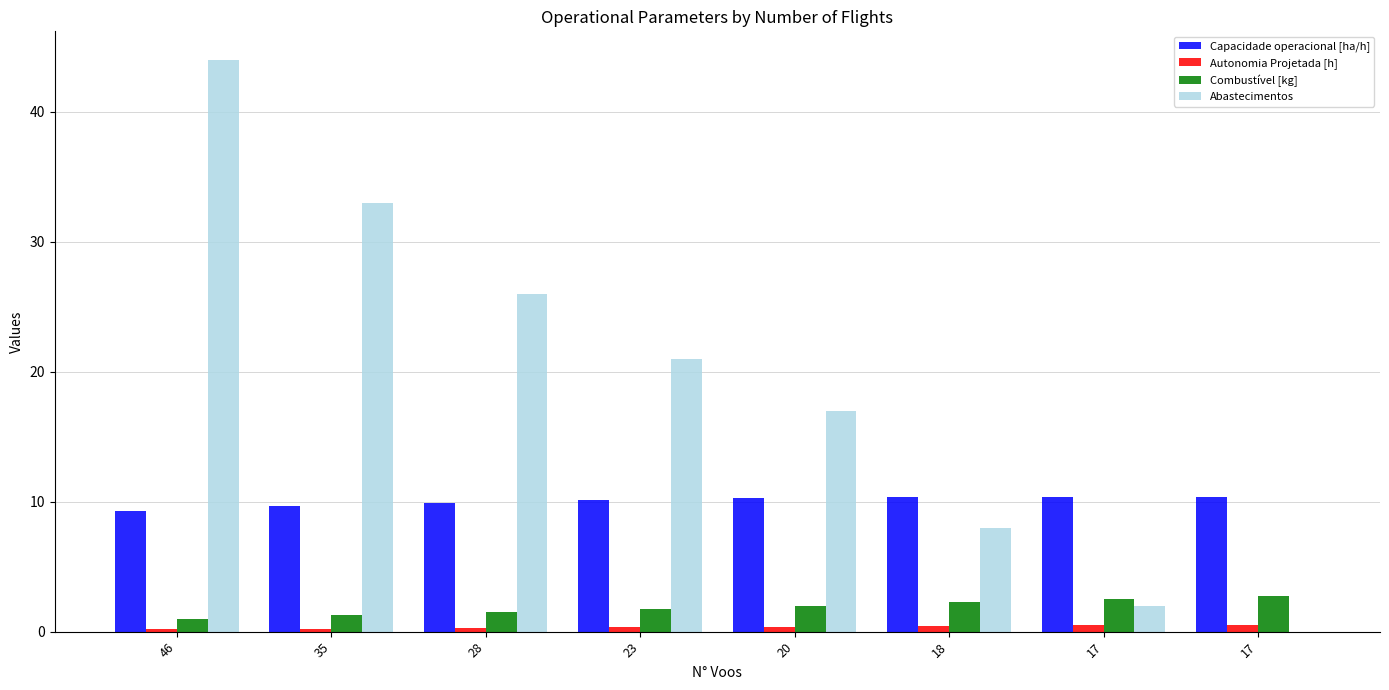

How many data points does each series have?

8